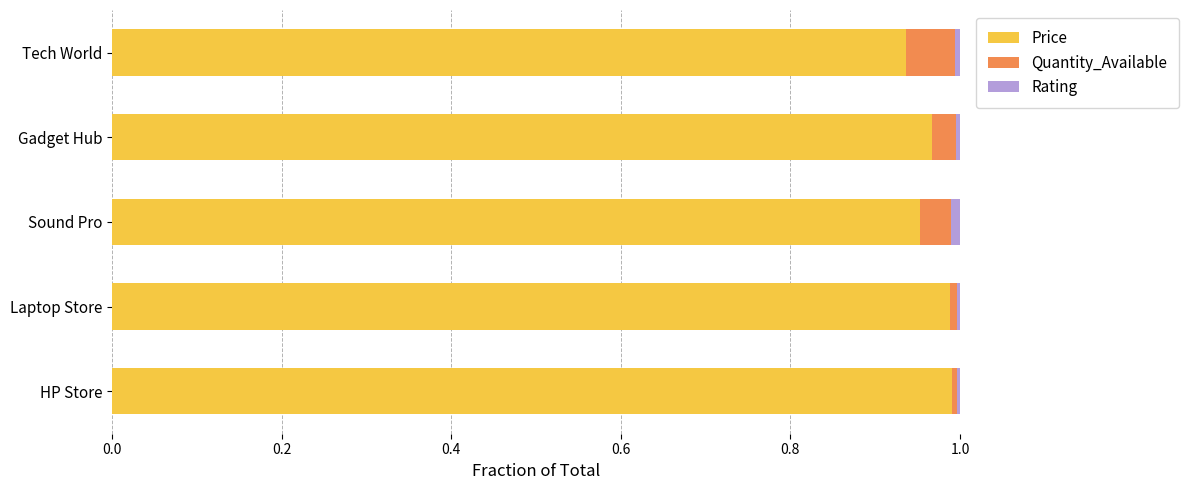

Is it true that Price equals 1.0 at Laptop Store?

True